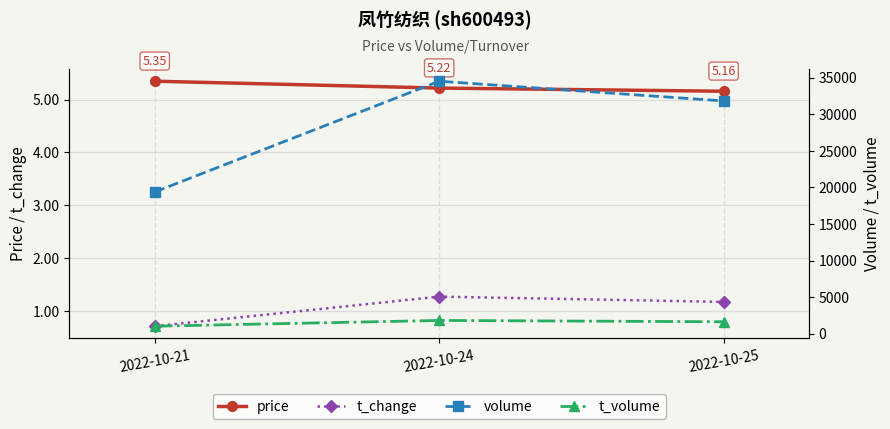

What are all the series names shown in the legend?

price, t_change, volume, t_volume